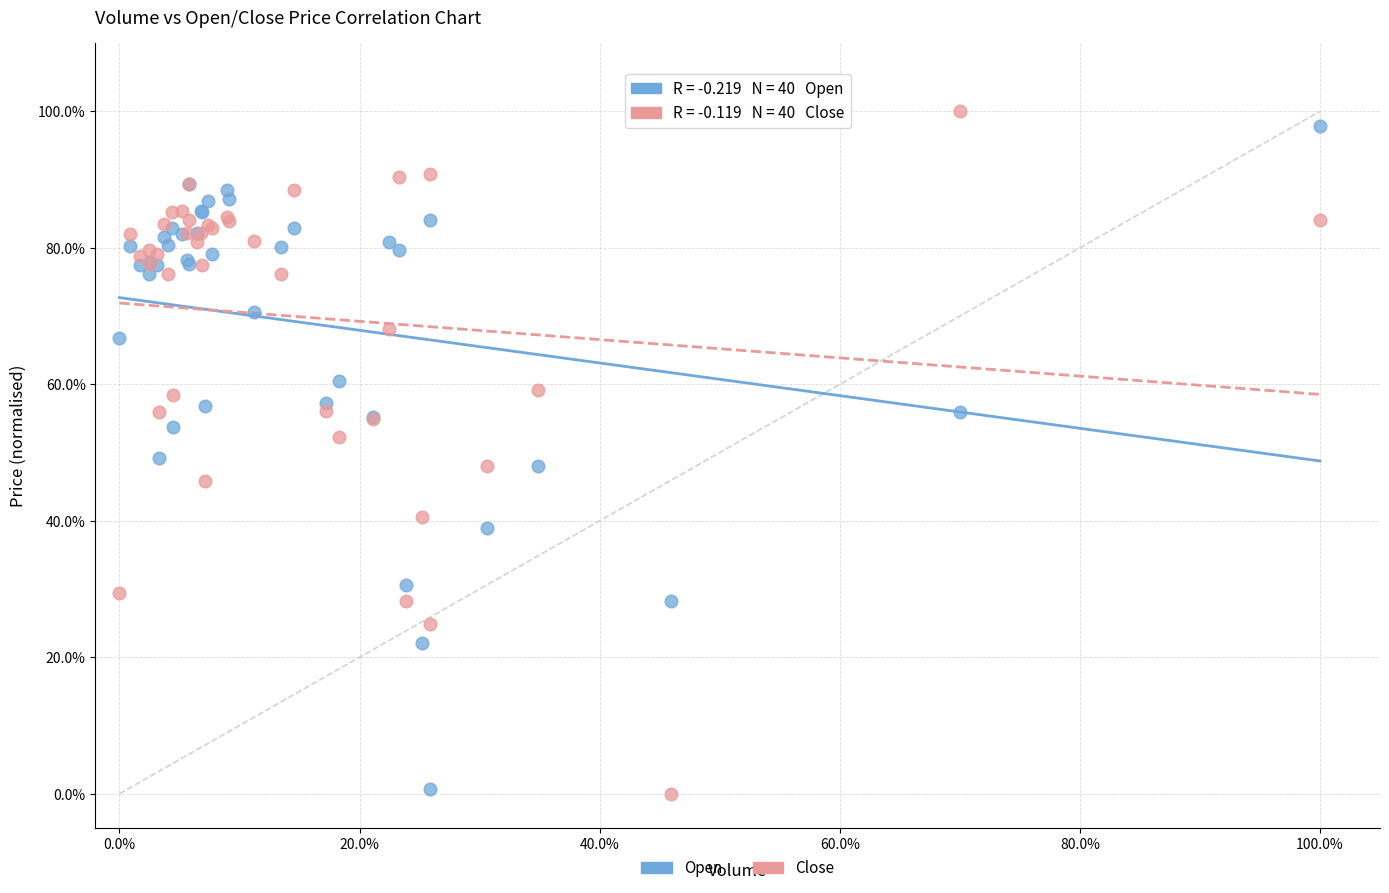

Which series reaches the maximum Y coordinate?

Close